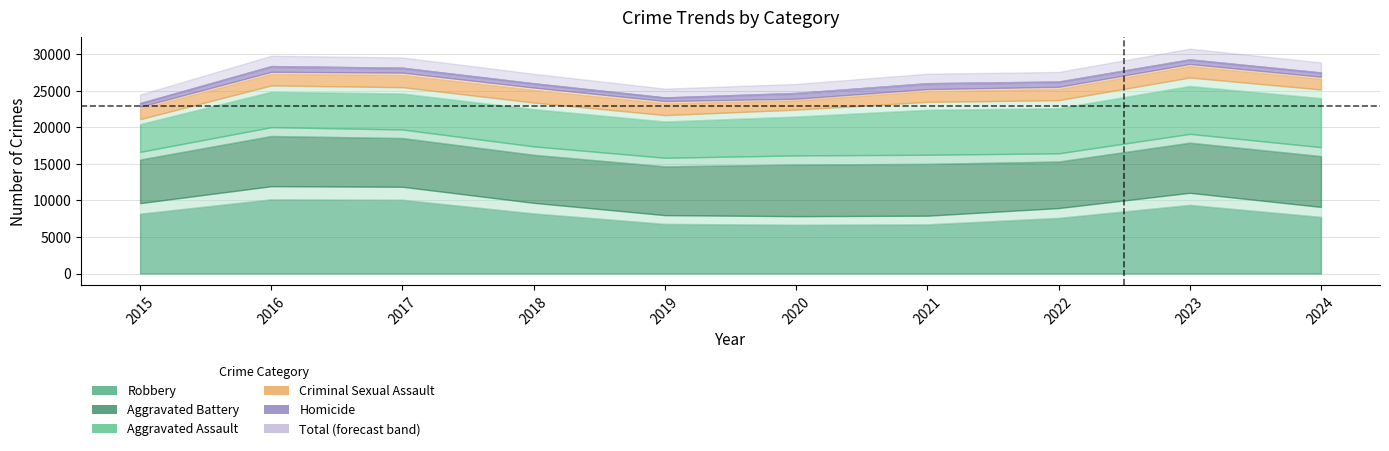

How many values in the Aggravated Assault series exceed 6265?

4